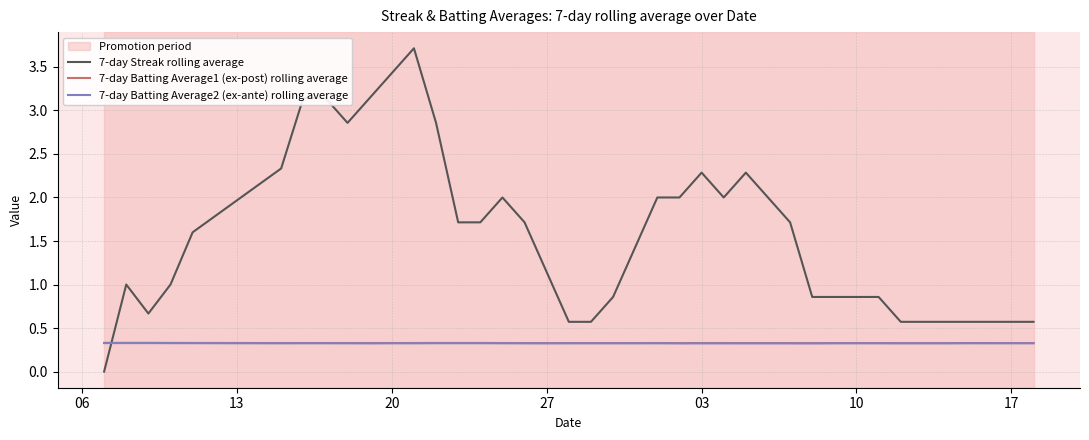

Which series ends up on top after the final intersection of 7-day Streak rolling average and 7-day Batting Average2 (ex-ante) rolling average?

7-day Streak rolling average